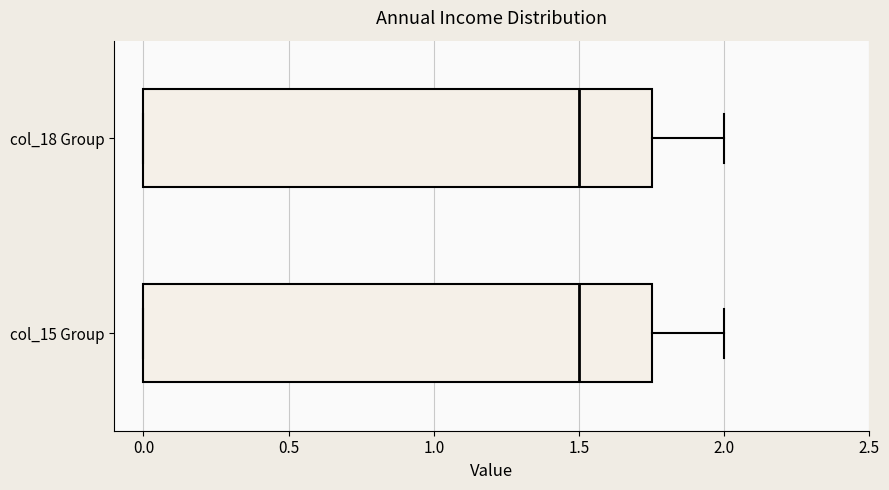

Reading bottom to top, read every box against the x-axis: the position of its median line, the range the box covers, and the ends of its whiskers. The values are not printed on the chart, so give them approximately, as read against the axis.

col_15 Group: median 1.50, box 0.00 to 1.75, whiskers 0.00 to 2.00
col_18 Group: median 1.50, box 0.00 to 1.75, whiskers 0.00 to 2.00